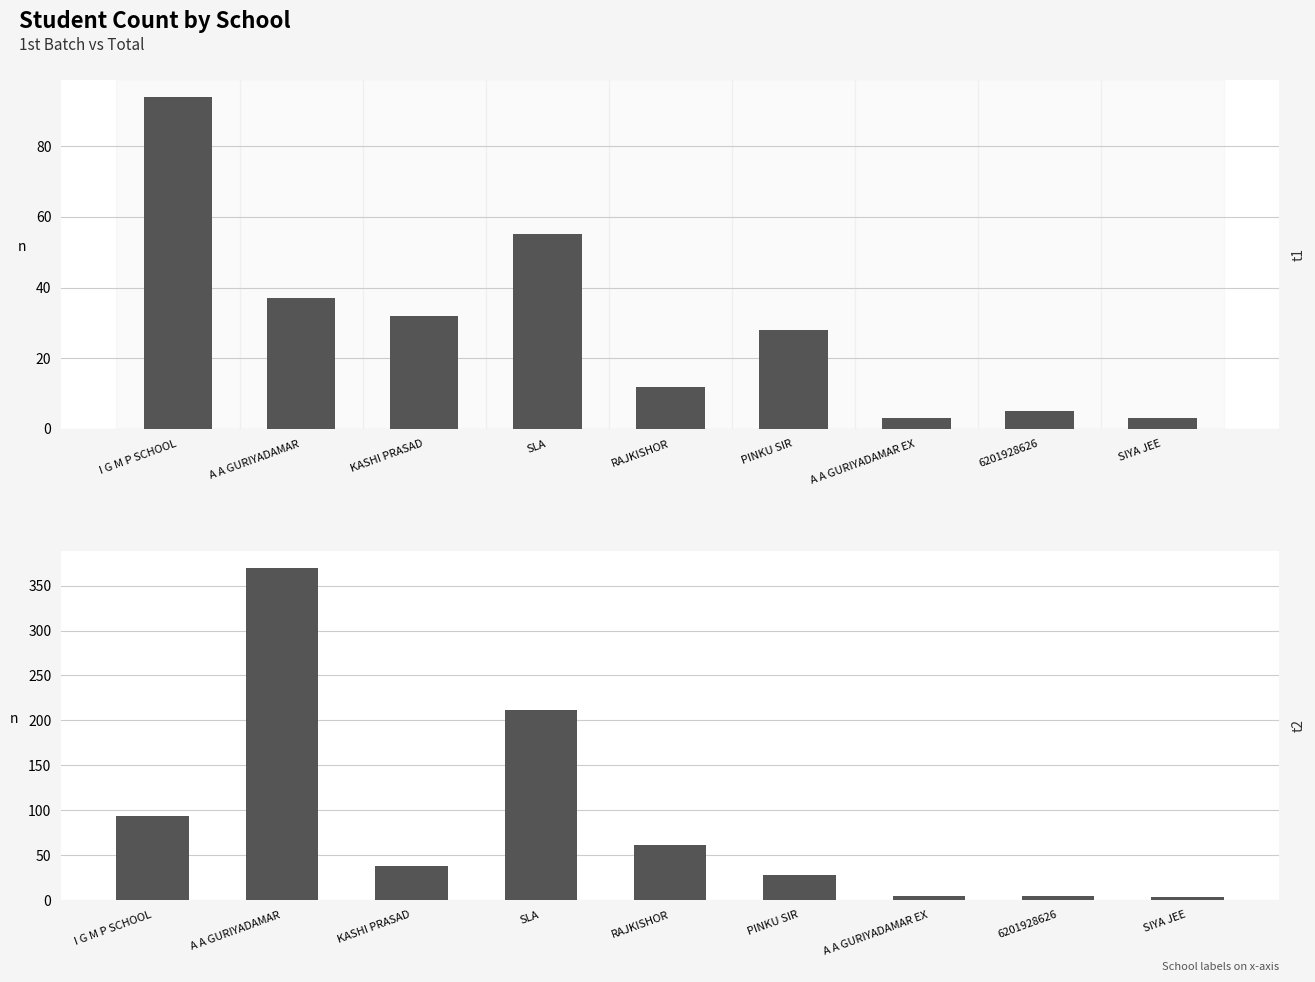

Which series has the largest total across all categories?

TOTAL